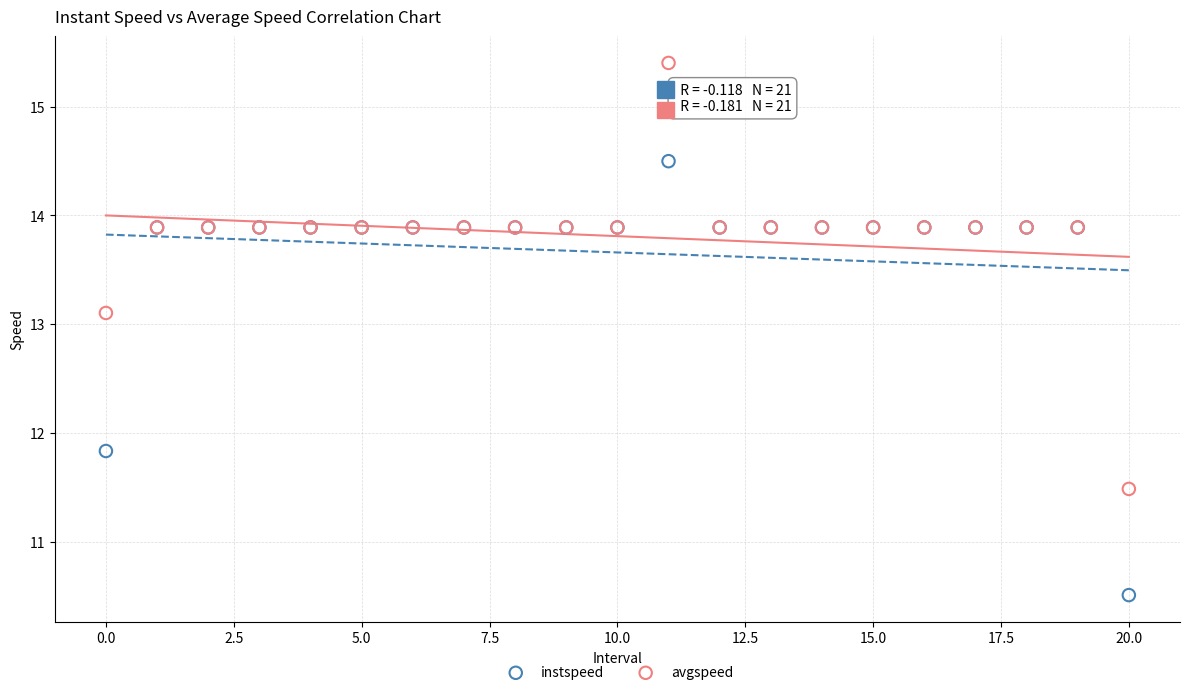

In the instspeed series, what Y value is closest to 12?

11.8